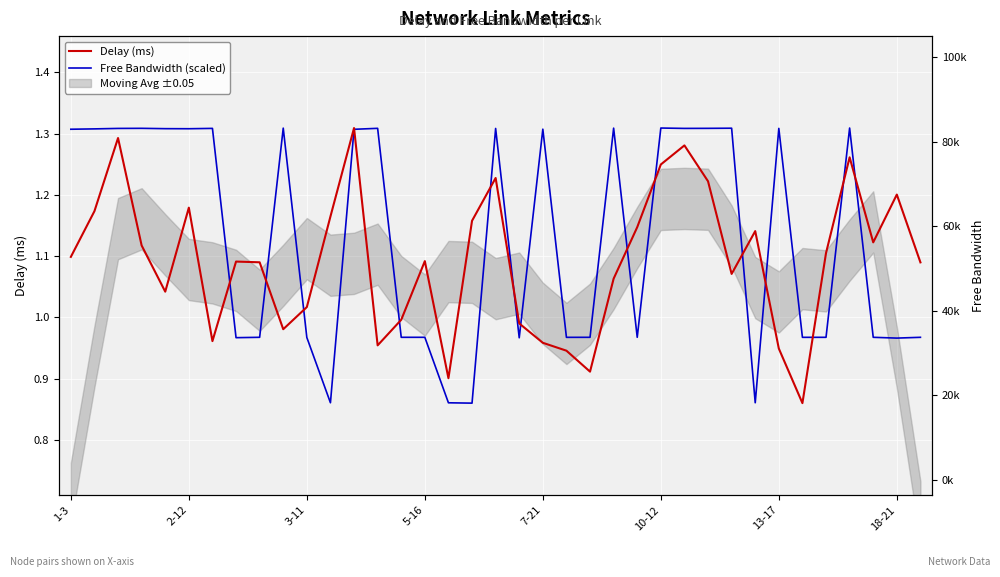

Is the value of Delay (ms) at 13 greater than the value of Free Bandwidth (scaled) at 17?

Yes